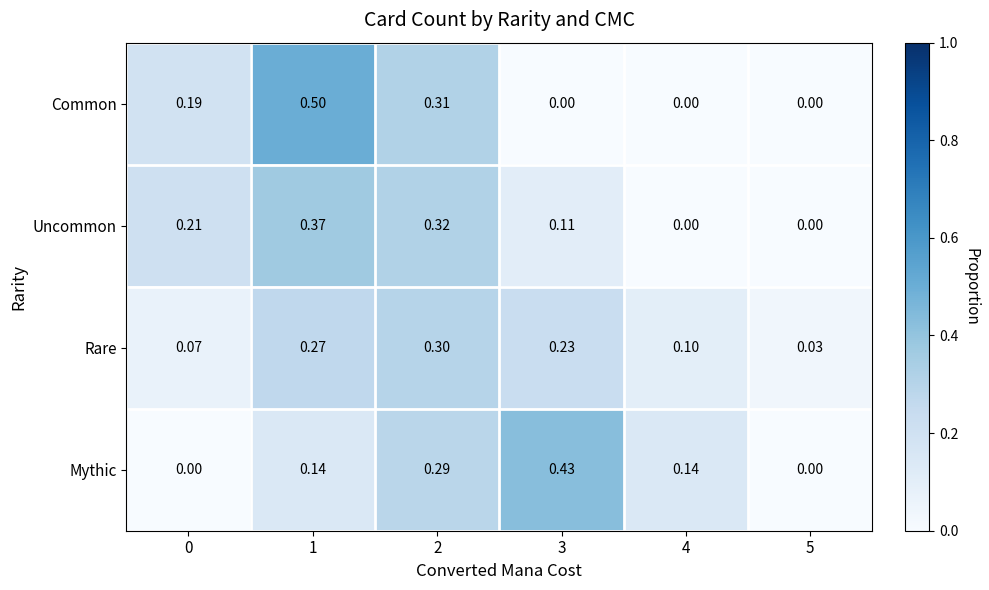

Rank the series by their maximum value, from lowest to highest.

Rare, Uncommon, Mythic, Common